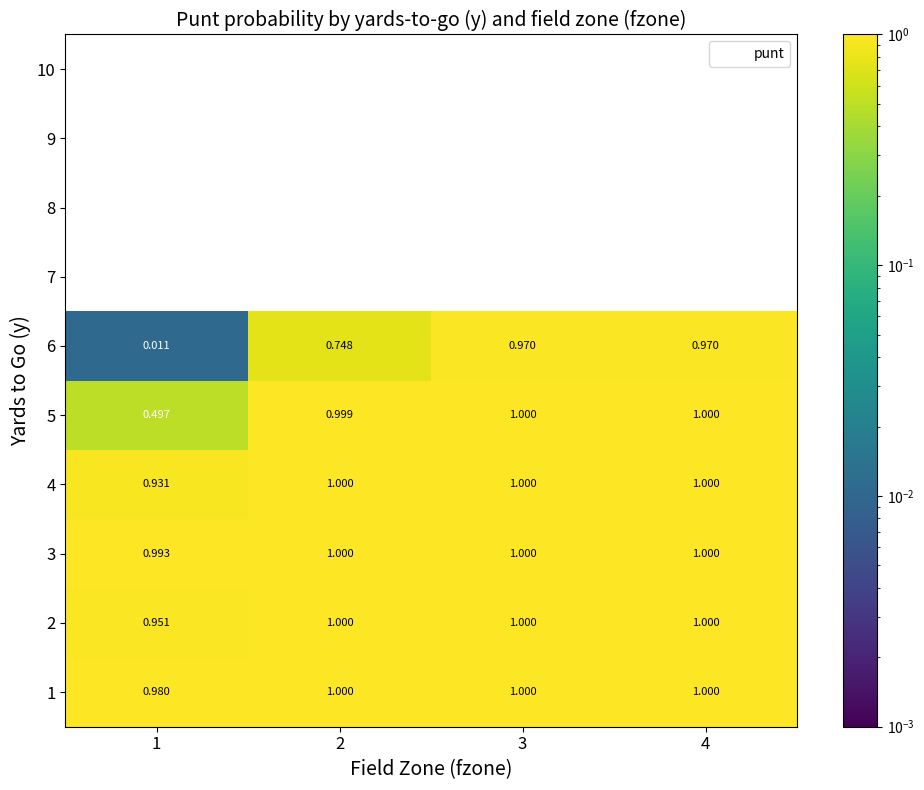

Which series has the largest total across all categories?

3